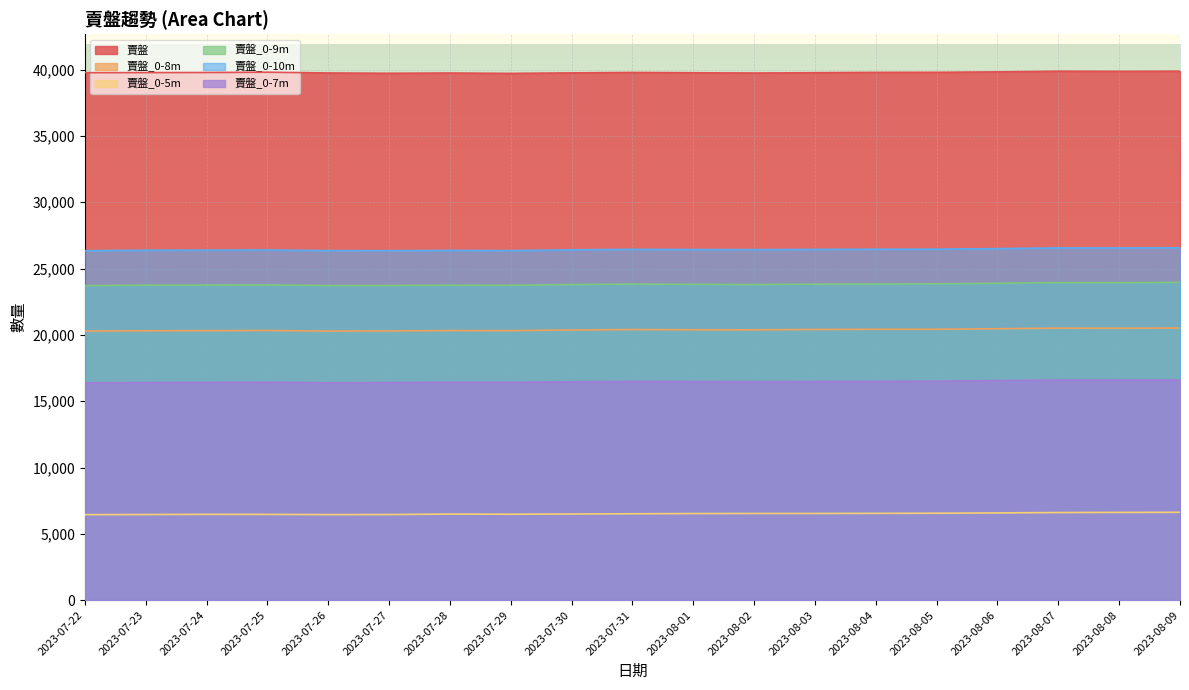

What is the value of the 賣盤_0-9m point at the 17th from the left?

23939